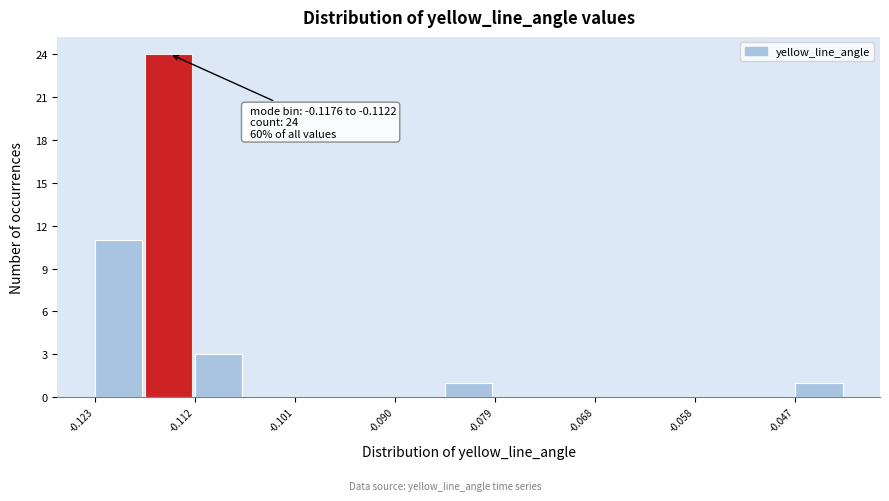

Read against the x-axis, roughly where is the centre of the tallest bar?

-0.116